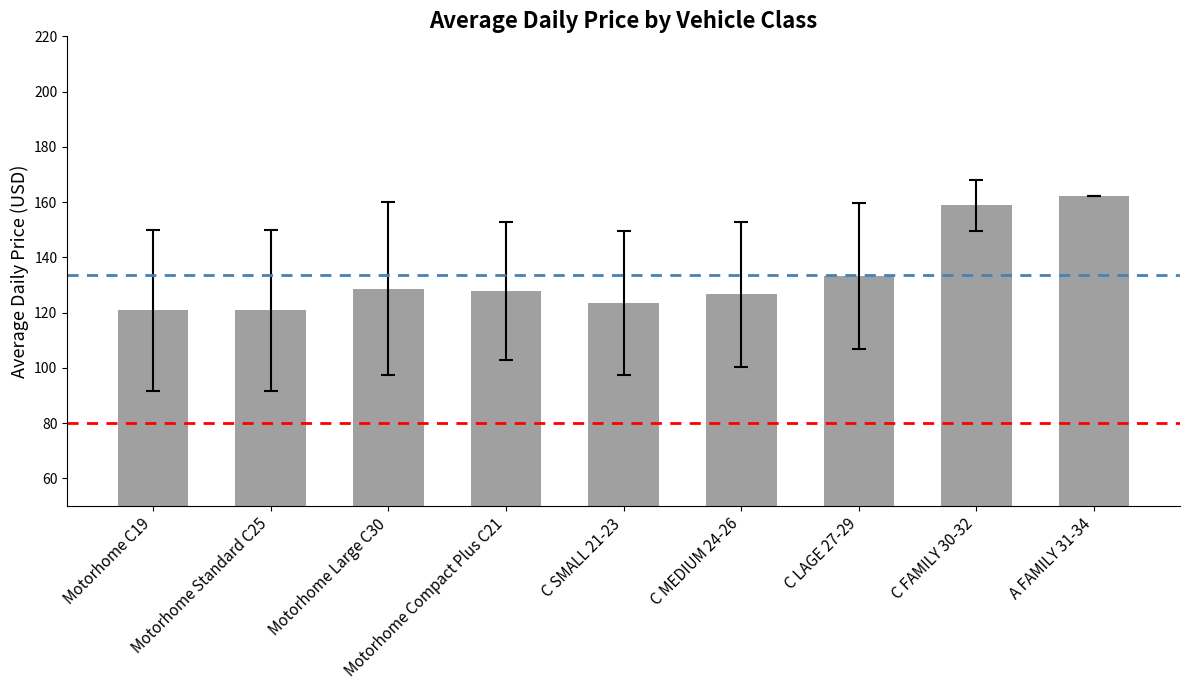

Approximately how many times larger is the value at Motorhome C19 compared to C LAGE 27-29?

0.9